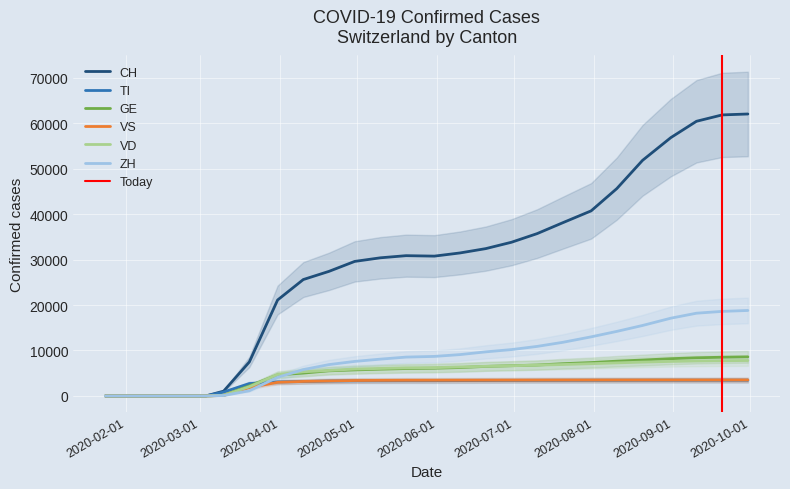

True or false: CH and VS intersect in this chart.

False